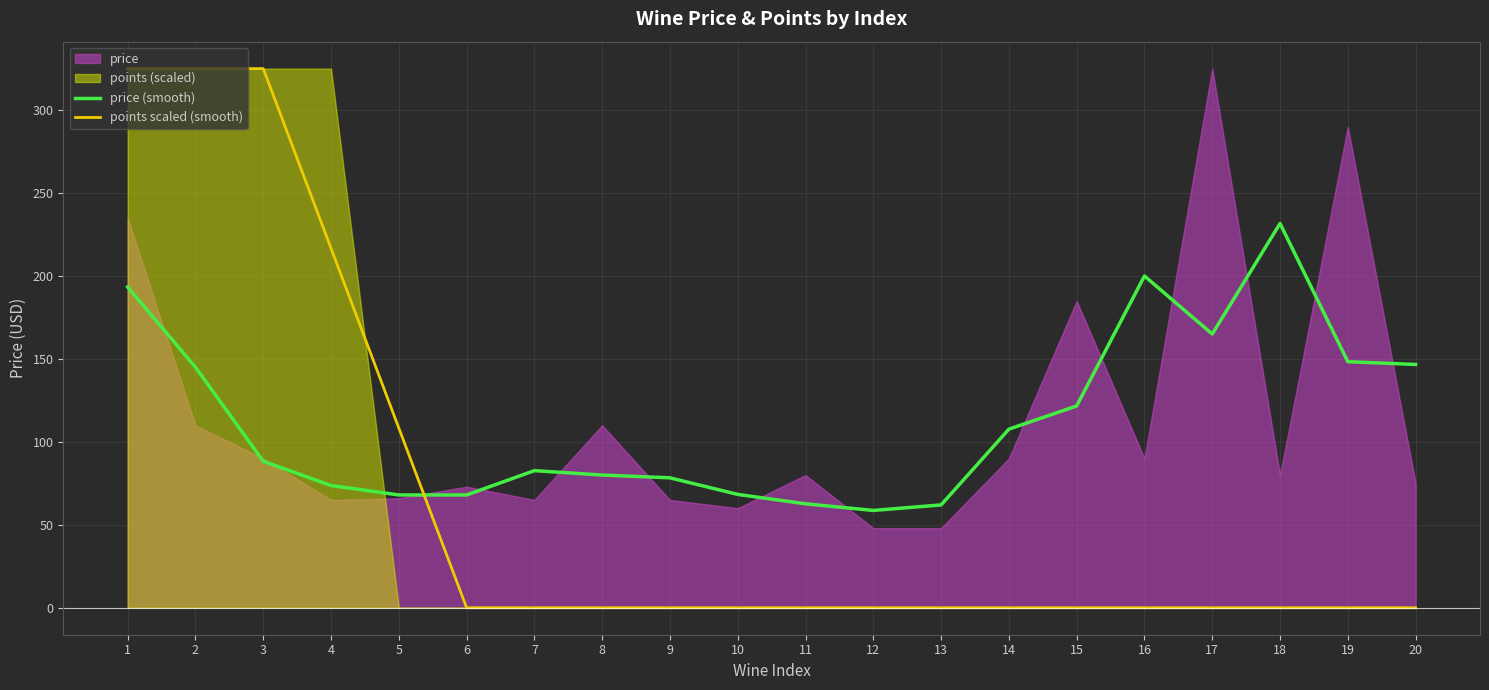

At which label does price (smooth) reach its minimum?

12